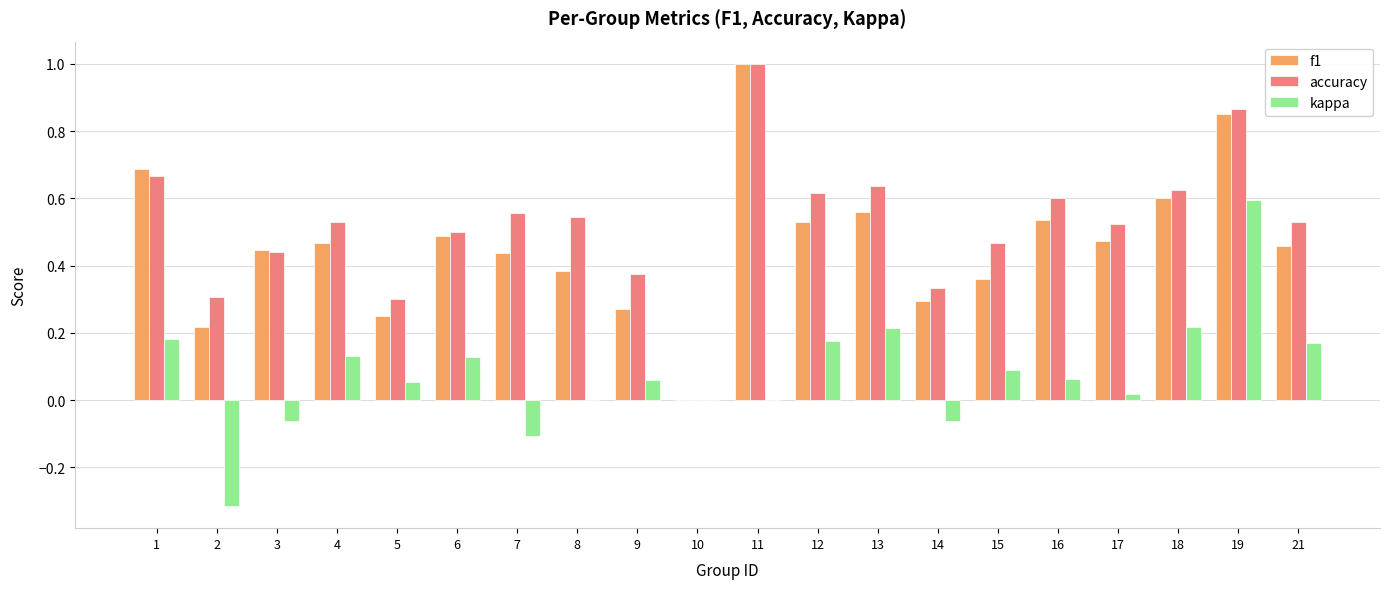

The value of f1 at 1 is 1.1. True or false?

False